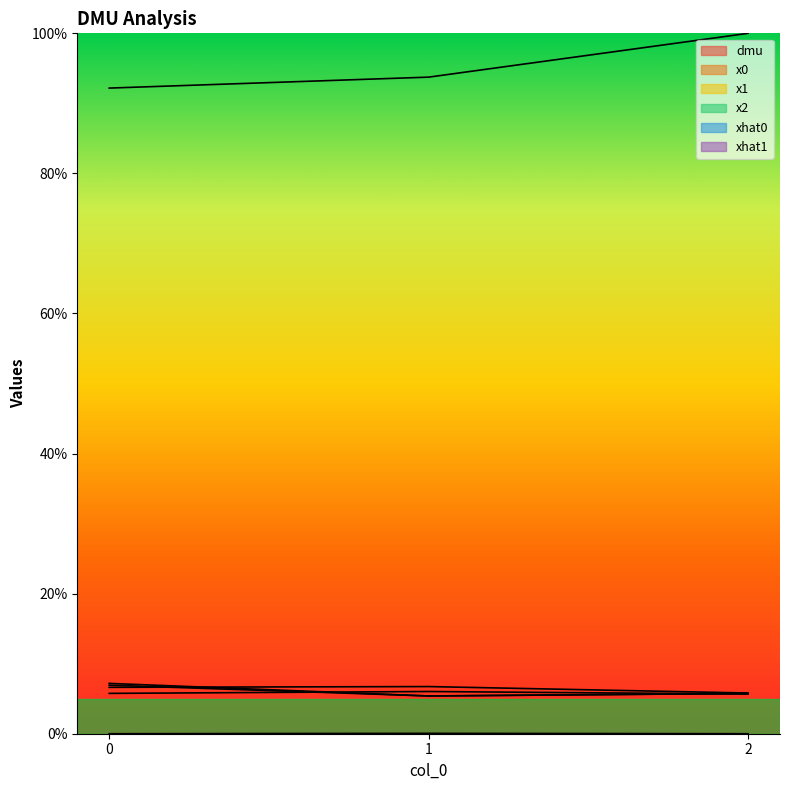

Reading right to left, extract all data points from this chart.

dmu: 2=100.0	1=93.7	0=92.2
x0: 2=5.8	1=6.7	0=6.6
x1: 2=5.7	1=5.4	0=7.2
x2: 2=0.0	1=0.1	0=0.0
xhat0: 2=5.7	1=6.0	0=5.8
xhat1: 2=5.7	1=5.4	0=6.9